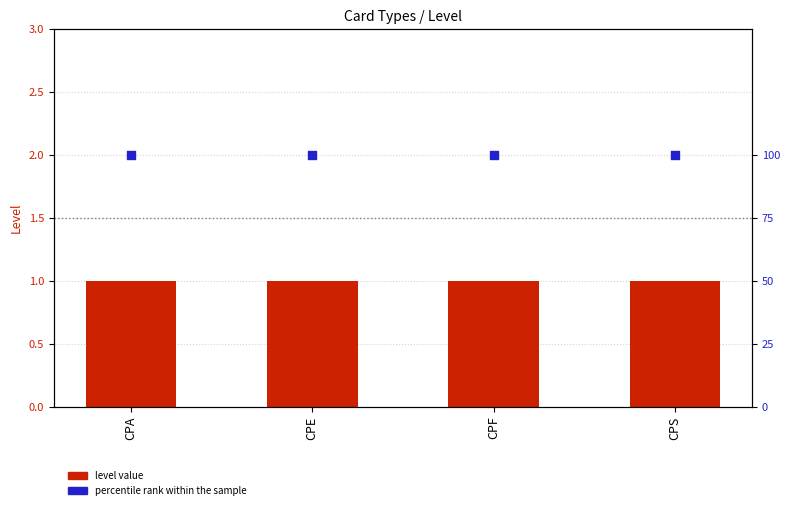

What are all the series names shown in the legend?

level value, percentile rank within the sample